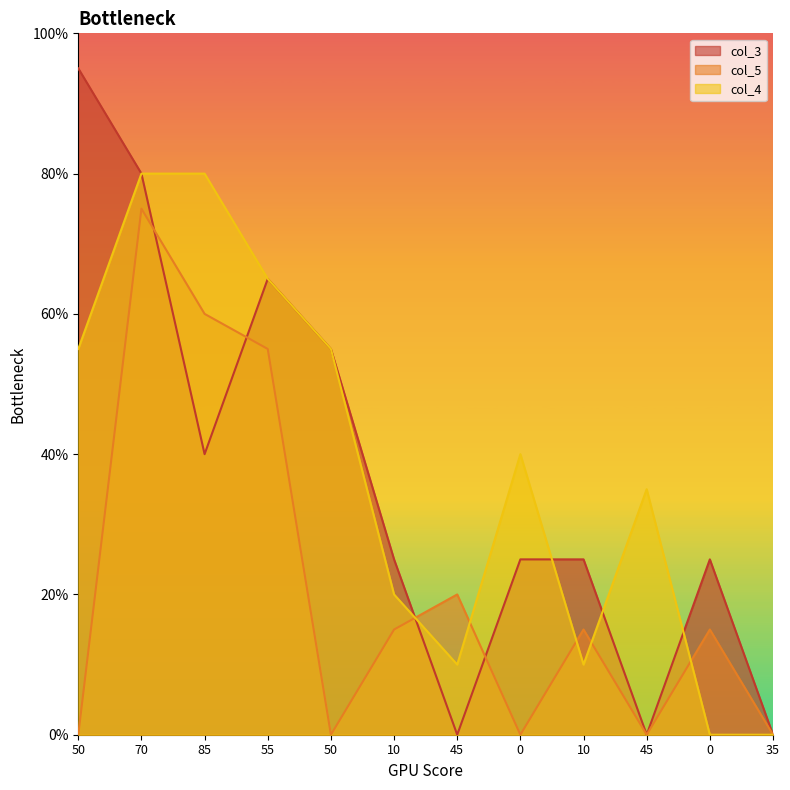

Which series has the largest range (max minus min)?

col_3